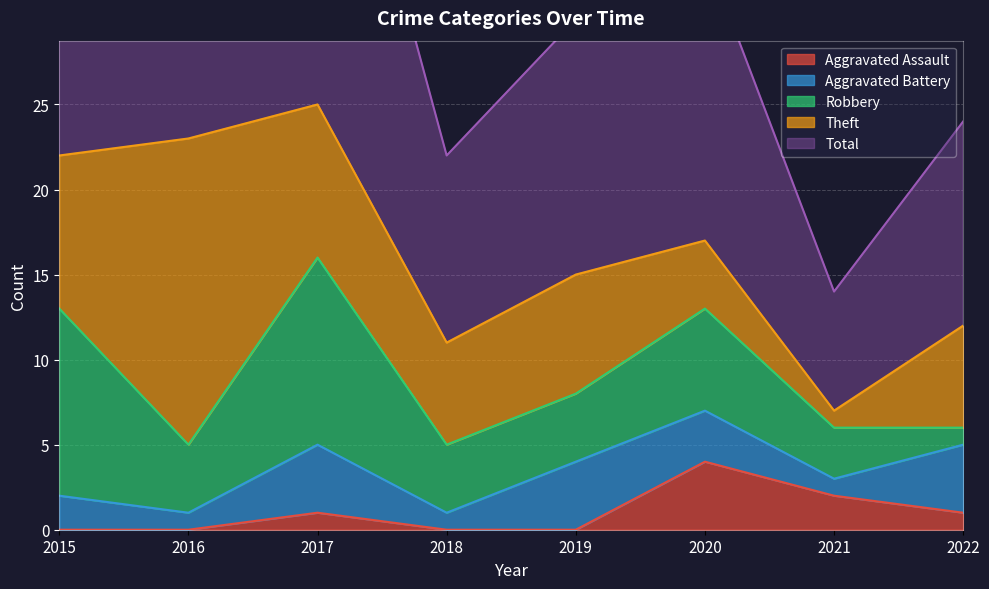

Does the chart display data point markers on the line(s)?

No